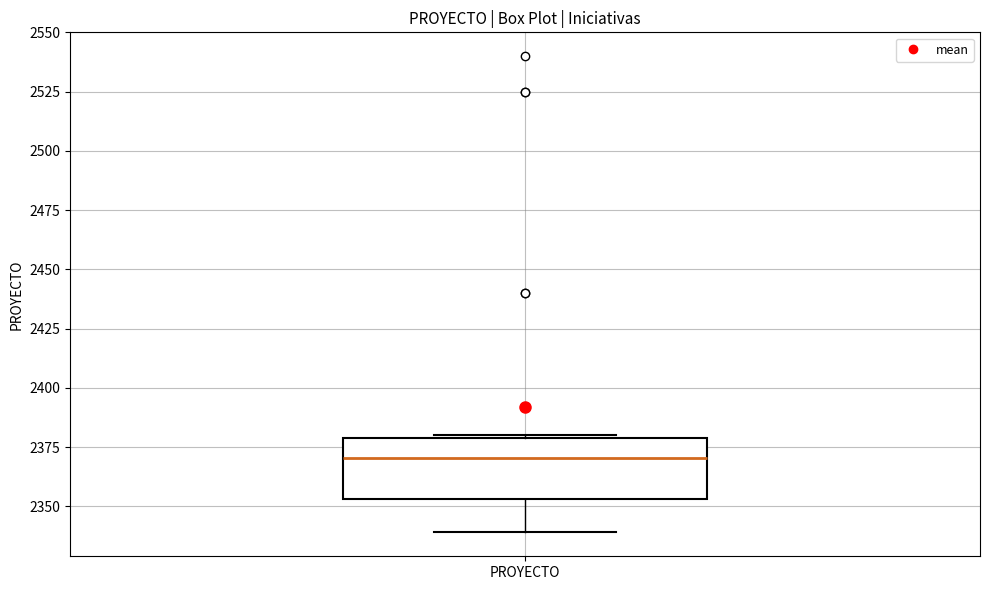

Read this box plot against the y-axis: the position of the median line, the range covered by the box, and the ends of both whiskers. The values are not printed on the chart, so give them approximately, as read against the axis.

median 2370, box 2355 to 2380, whiskers 2340 to 2380